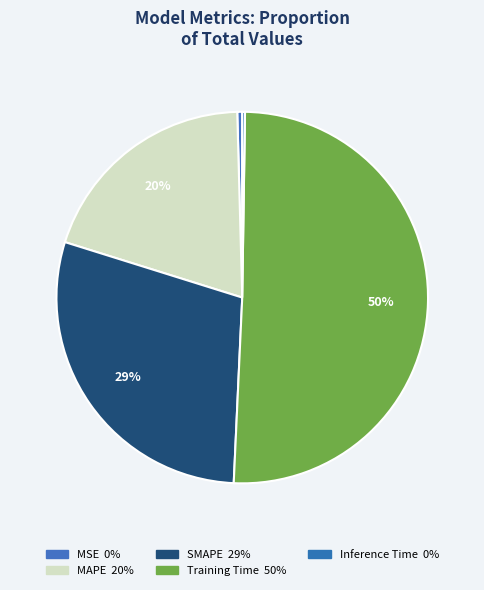

To the nearest percent, what is the combined percentage of Inference Time and Training Time?

51%